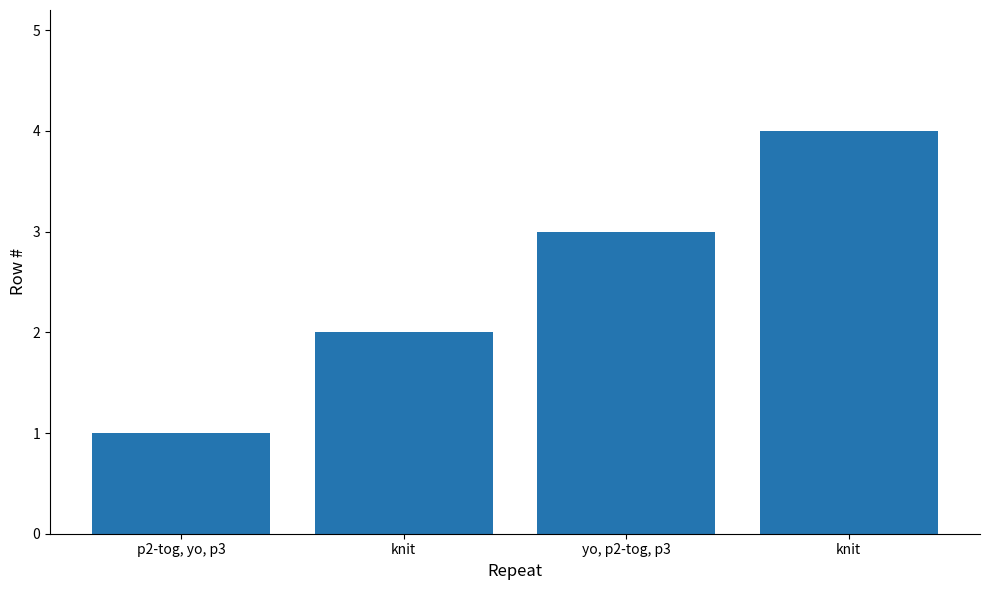

Rank the categories by value from lowest to highest.

p2-tog, yo, p3, knit, yo, p2-tog, p3, knit